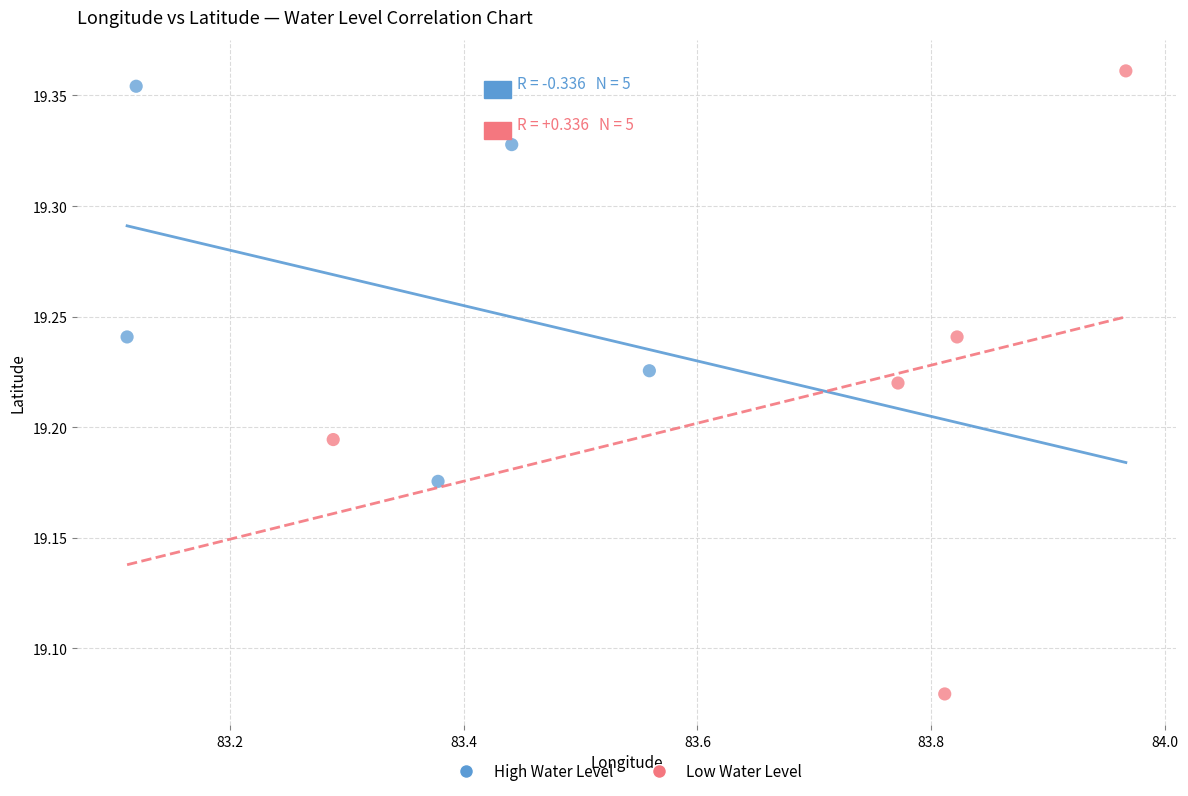

Which series has the largest Y range (max minus min)?

Low Water Level